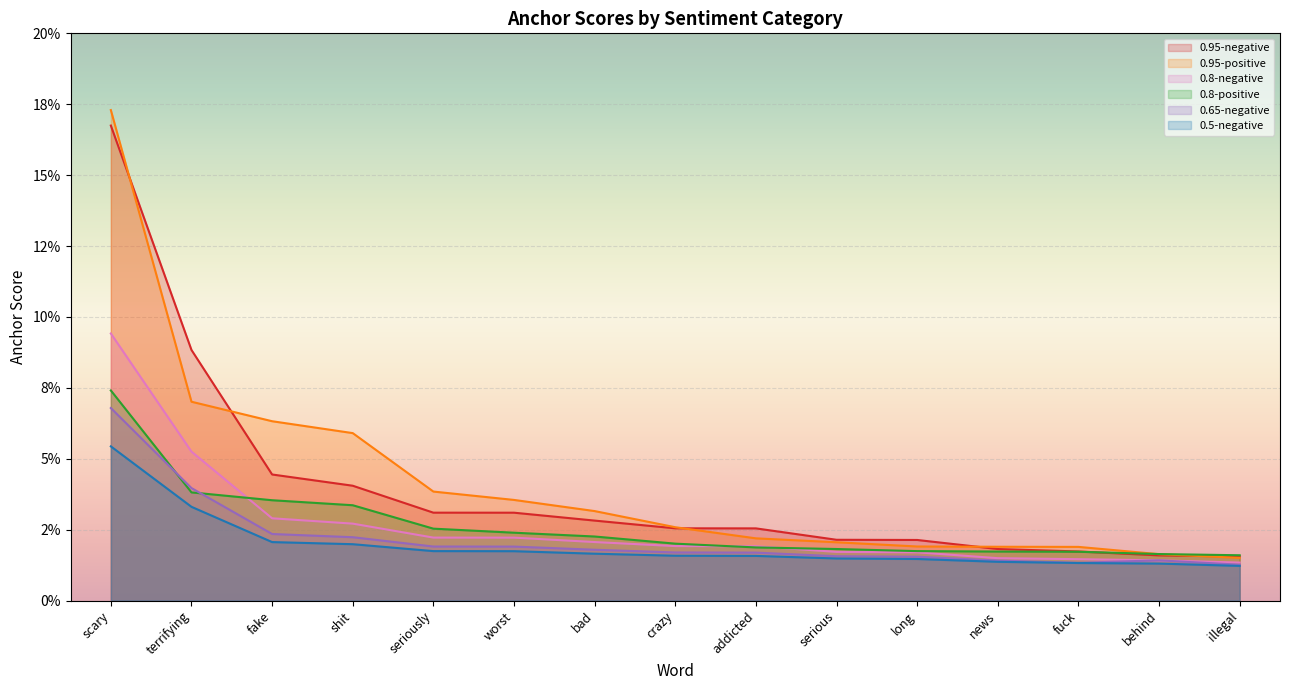

What are all the series names shown in the legend?

0.95-negative, 0.95-positive, 0.8-negative, 0.8-positive, 0.65-negative, 0.5-negative